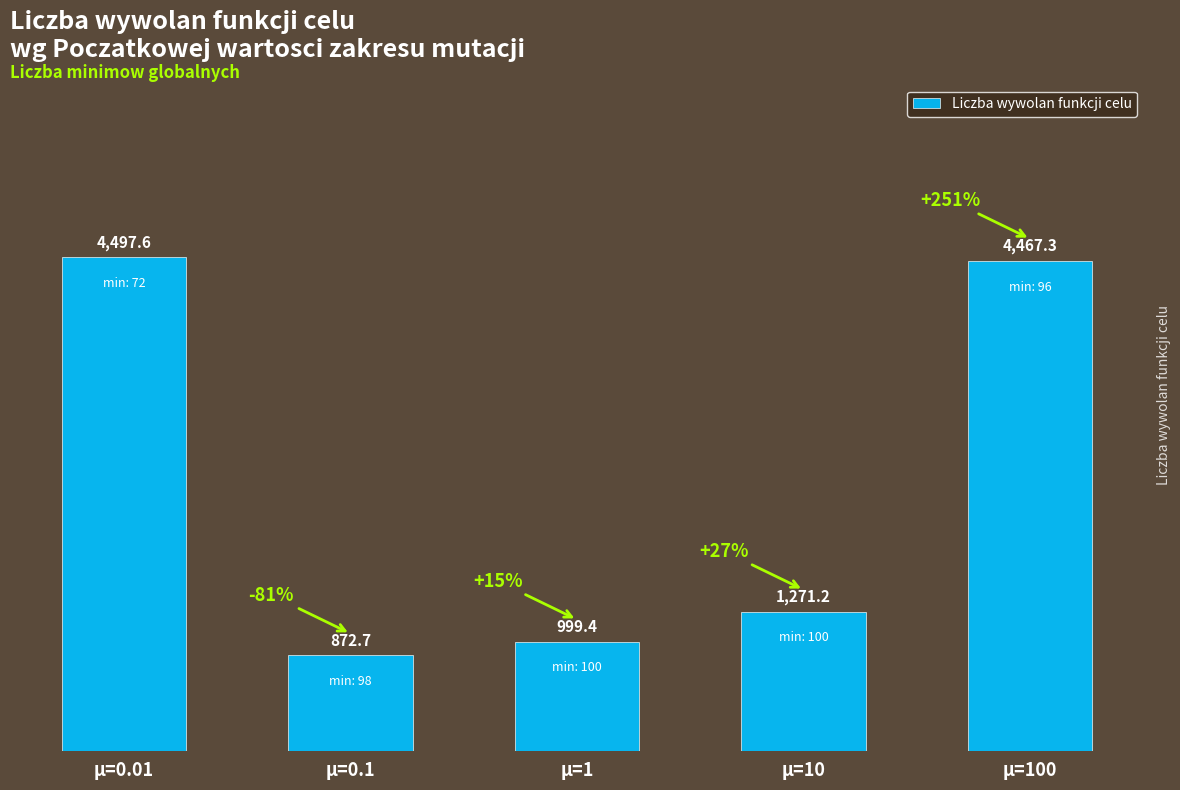

What is the average value?

2421.6